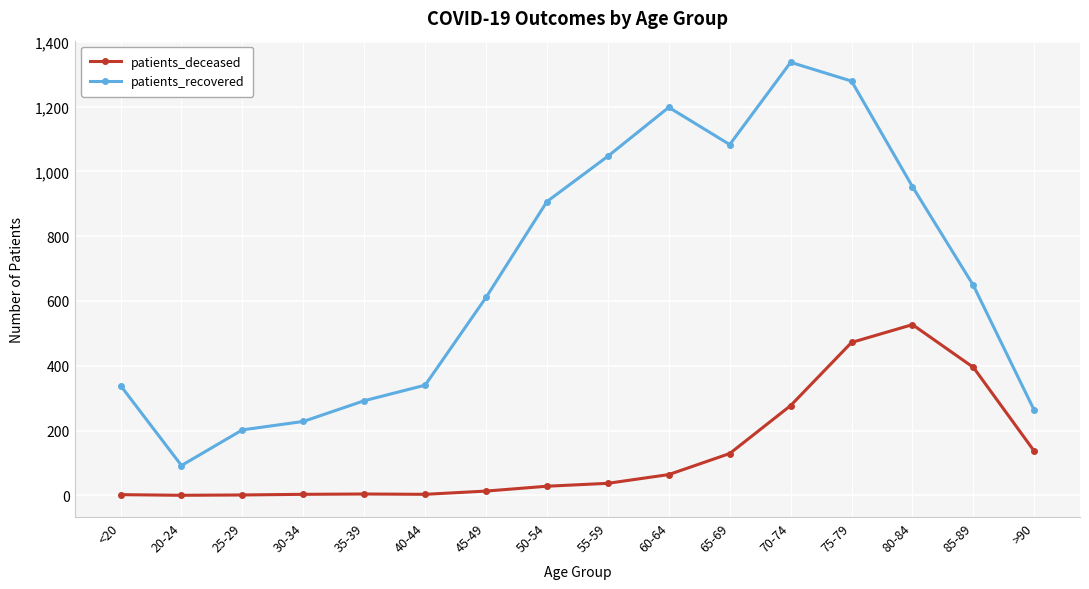

Rank the series at 65-69 from highest to lowest value.

patients_recovered, patients_deceased